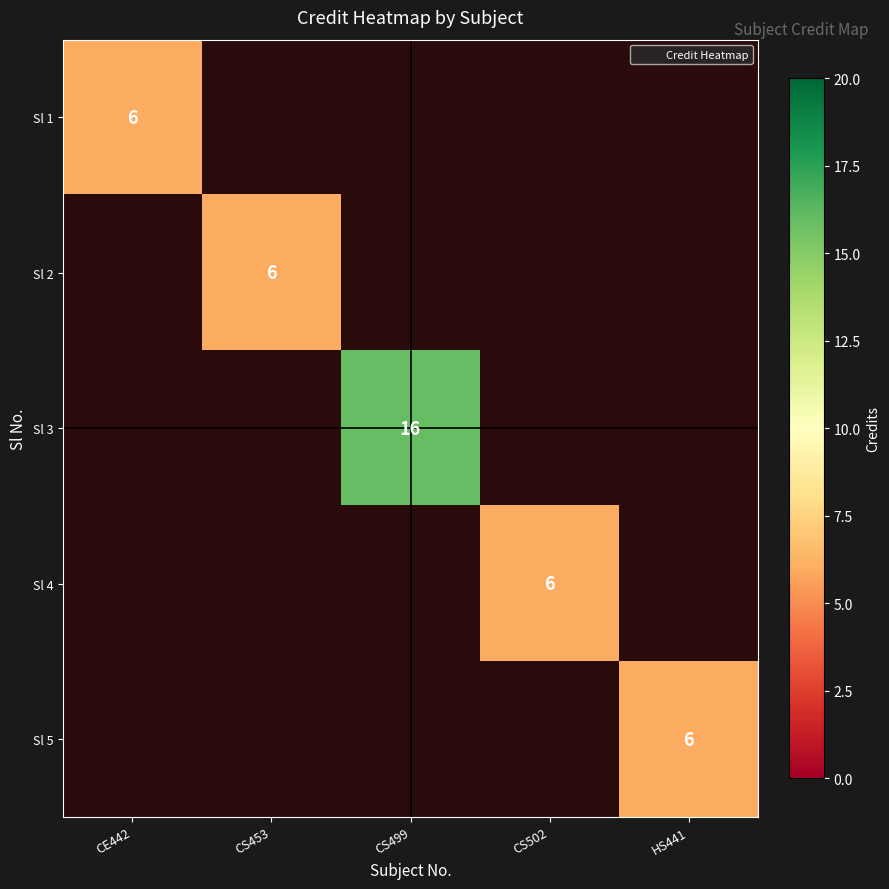

At which label does Sl 1 reach its minimum?

CE442